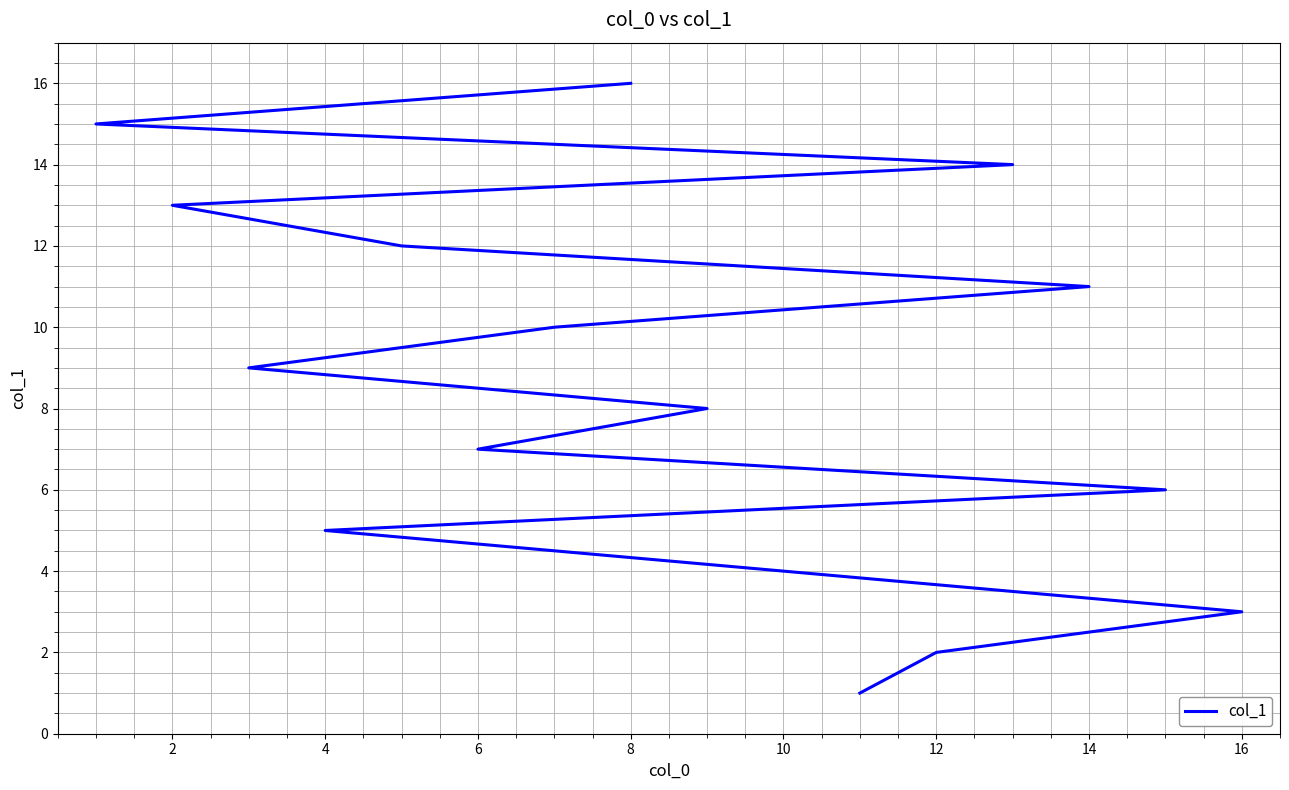

Count the number of values greater than 9.

7